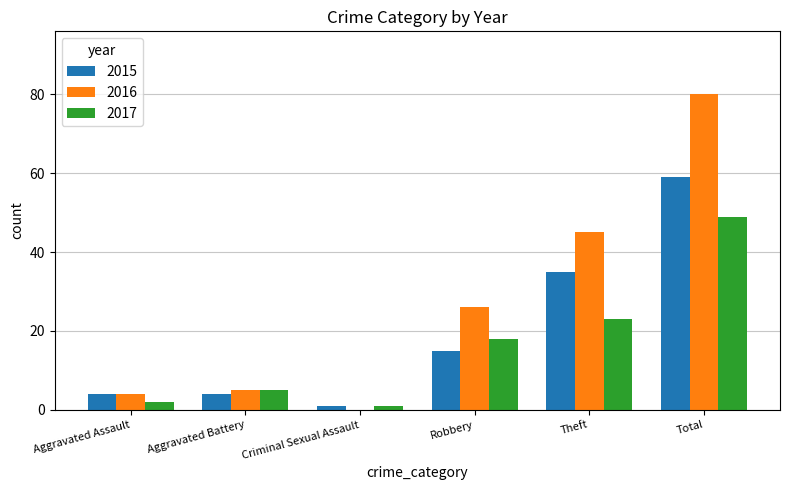

Which series changed the most between Theft and Total?

2016